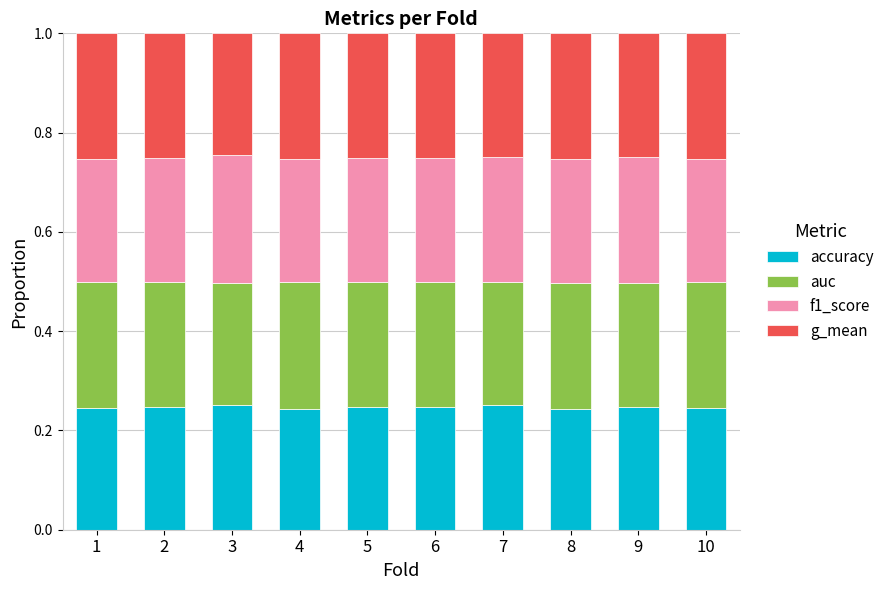

What is the total value across all series at 6?

1.0